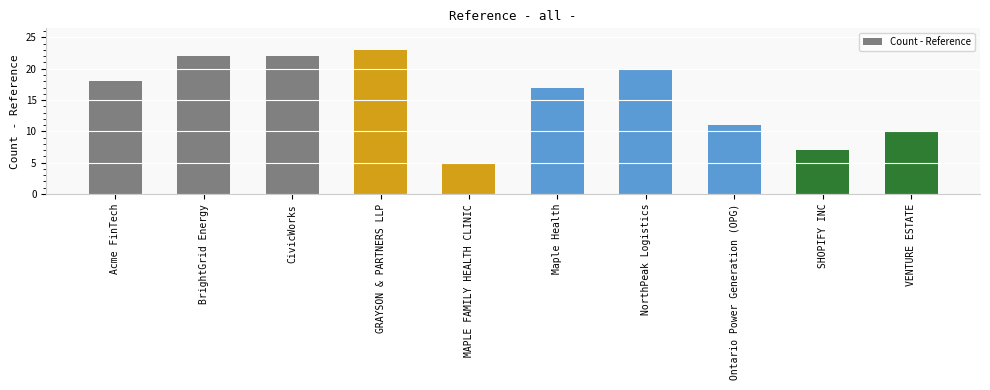

What is the sum of all values?

155